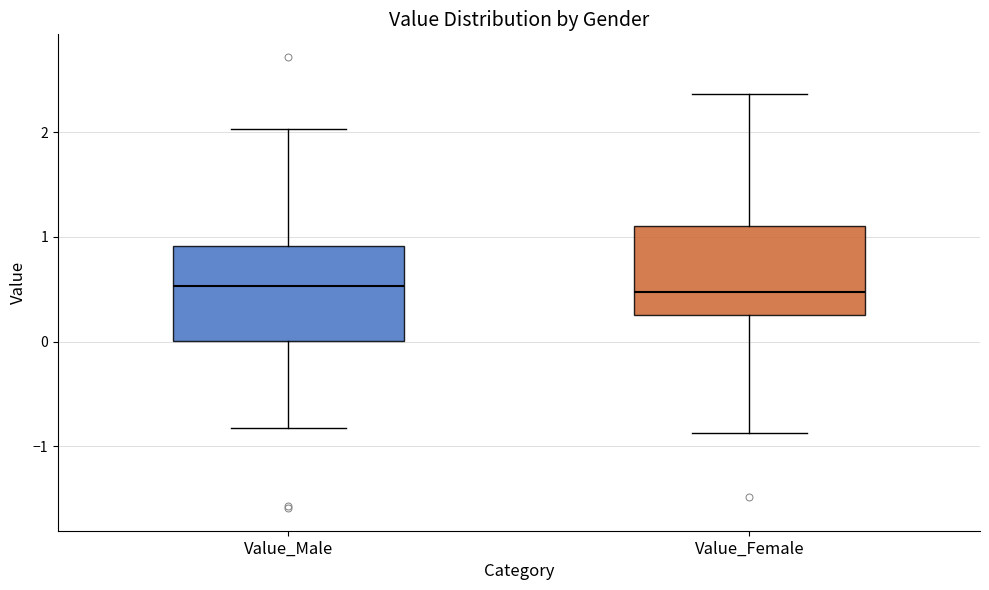

Reading left to right, read every box against the y-axis: the position of its median line, the range the box covers, and the ends of its whiskers. The values are not printed on the chart, so give them approximately, as read against the axis.

Value_Male: median 0.5, box 0.0 to 0.9, whiskers -0.8 to 2.0
Value_Female: median 0.5, box 0.3 to 1.1, whiskers -0.9 to 2.4